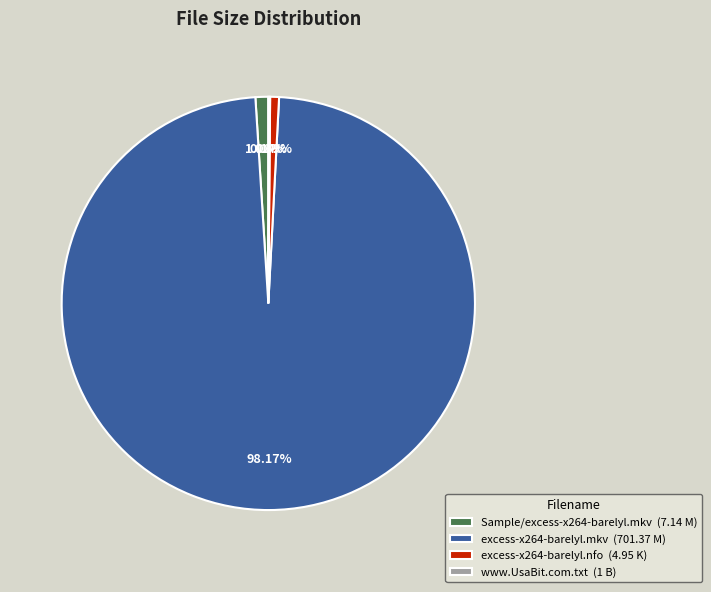

What is the ratio of the value at Sample/excess-x264-barelyl.mkv (7.14 M) to the value at excess-x264-barelyl.nfo (4.95 K)?

1.4